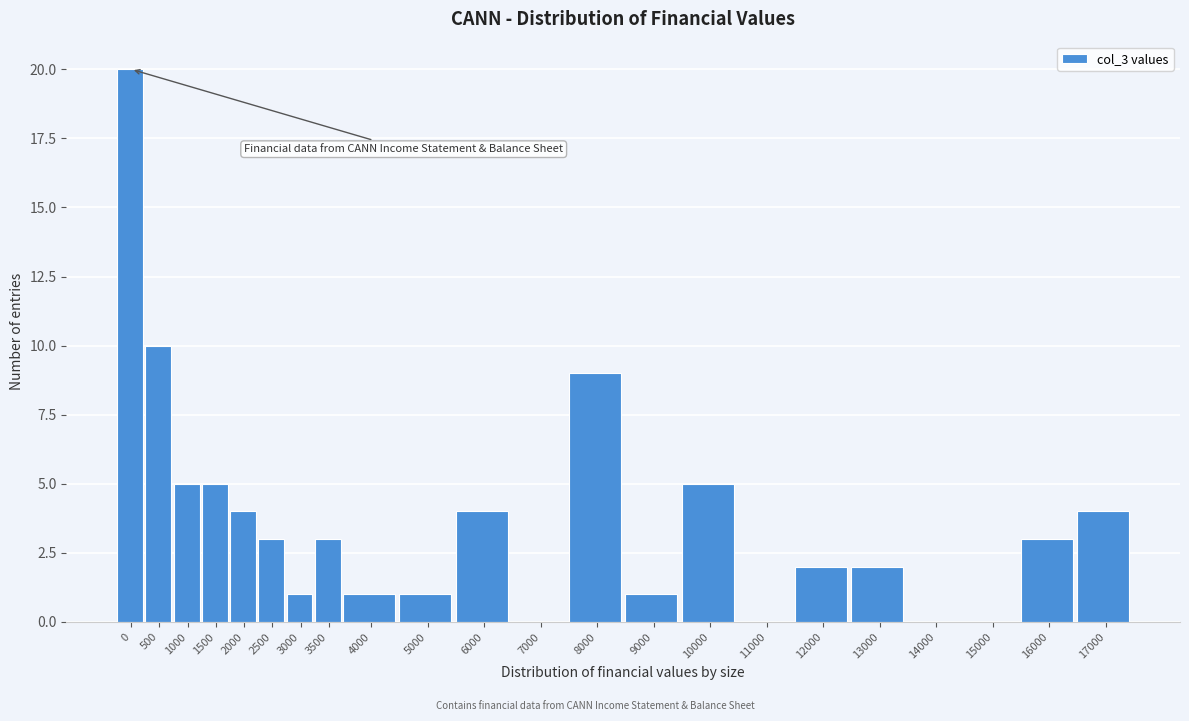

Reading right to left, list all the values displayed in this chart.

17000=4	16000=3	15000=0	14000=0	13000=2	12000=2	11000=0	10000=5	9000=1	8000=9	7000=0	6000=4	5000=1	4000=1	3500=3	3000=1	2500=3	2000=4	1500=5	1000=5	500=10	0=20